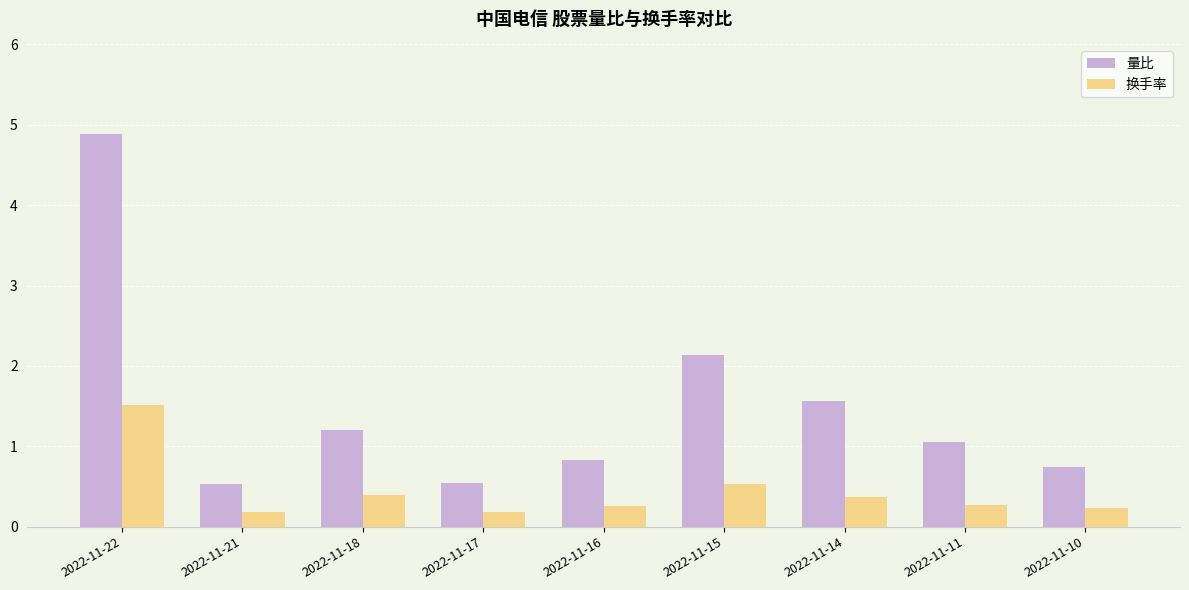

How many 换手率 values are between 0 and 1?

8